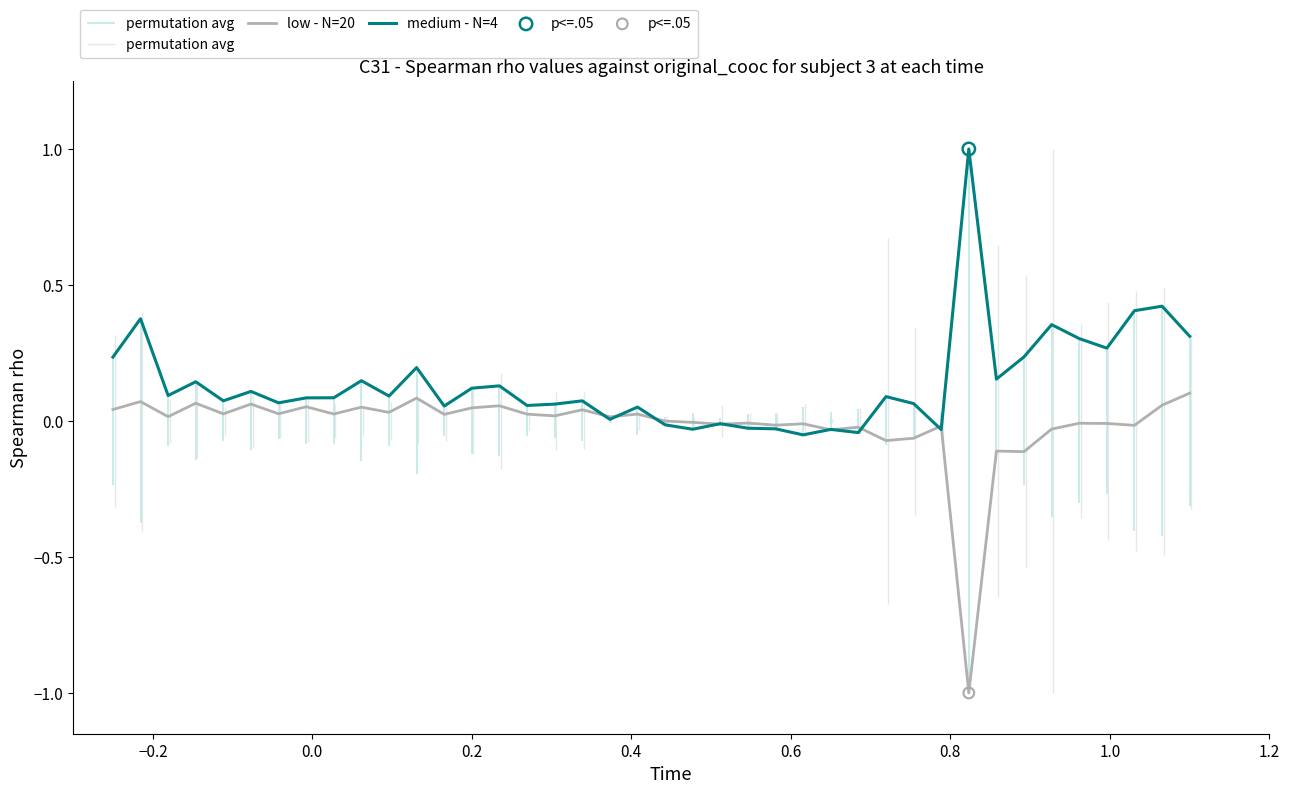

Which series reaches the maximum Y coordinate?

medium - N=4